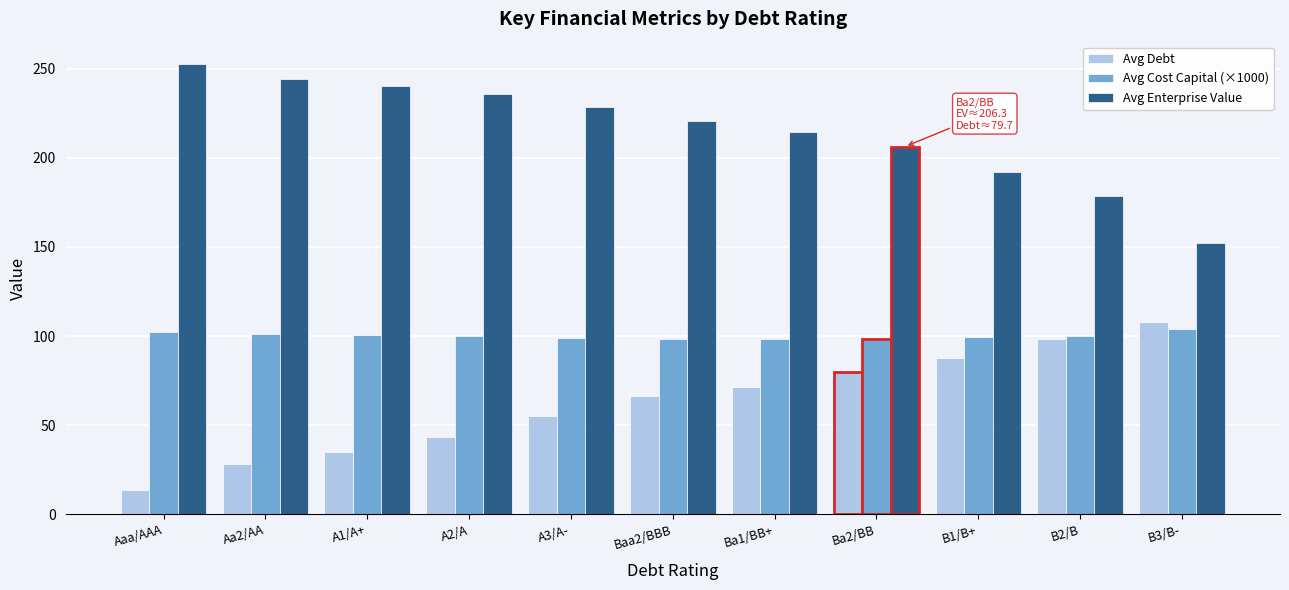

List the series in order of their overall mean, highest first.

Avg Enterprise Value, Avg Cost Capital (×1000), Avg Debt